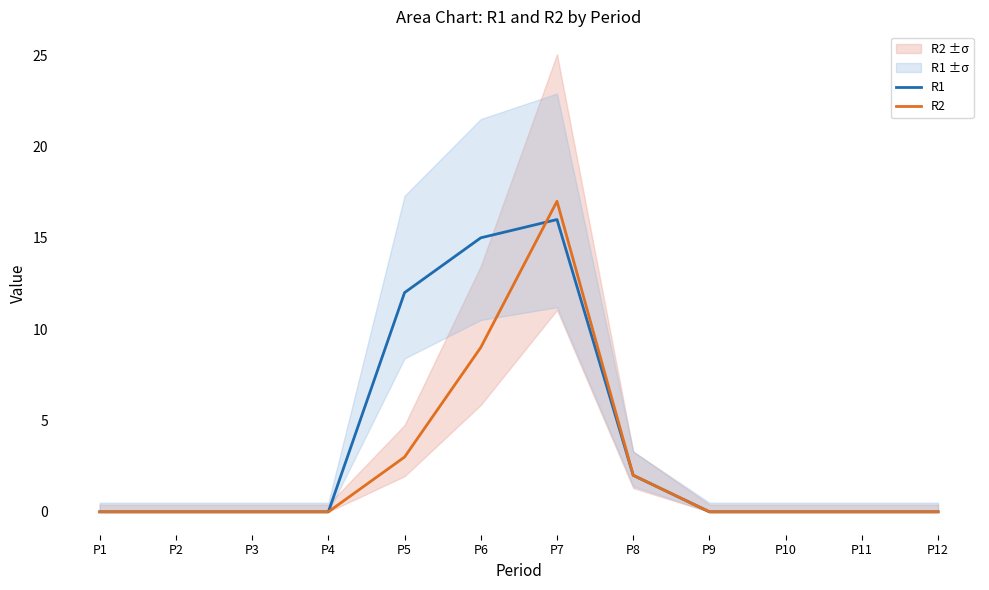

True or false: R1 has a value of 15 at P6.

True